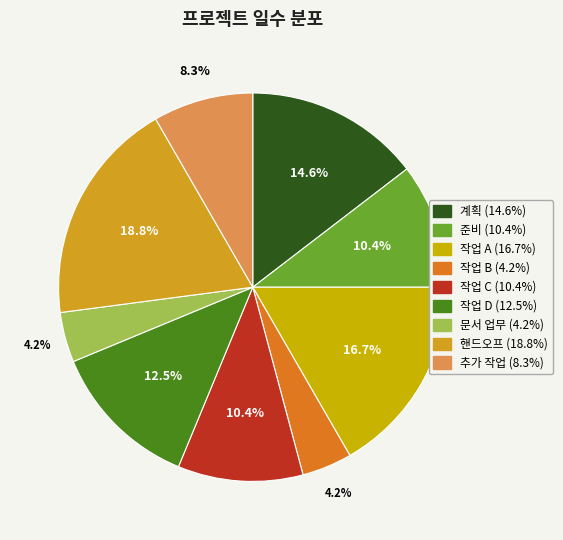

Is there a majority slice in this chart?

No